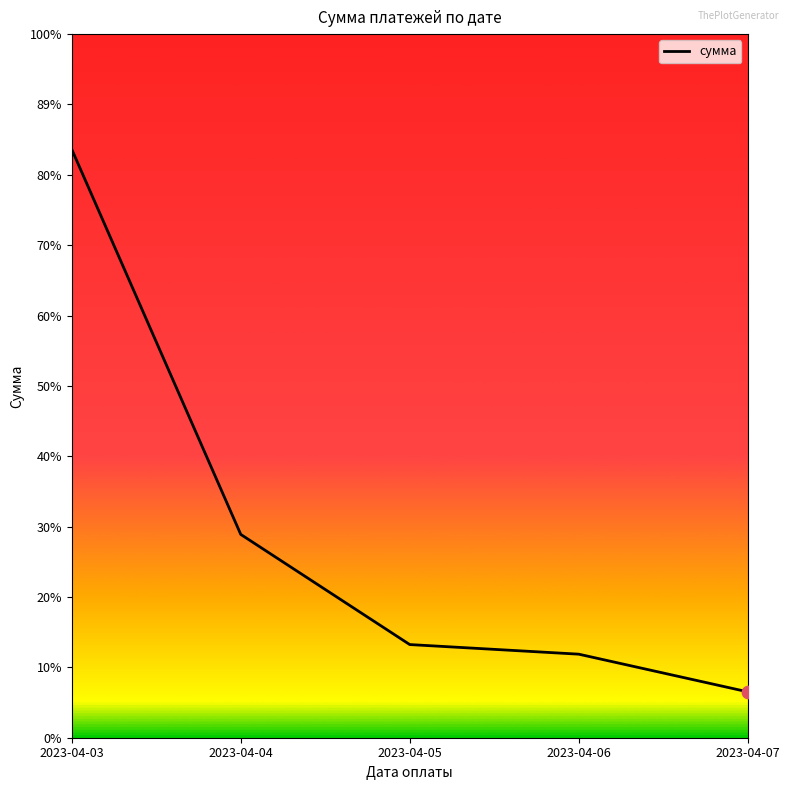

Between 2023-04-04 and 2023-04-07, which is larger?

2023-04-04